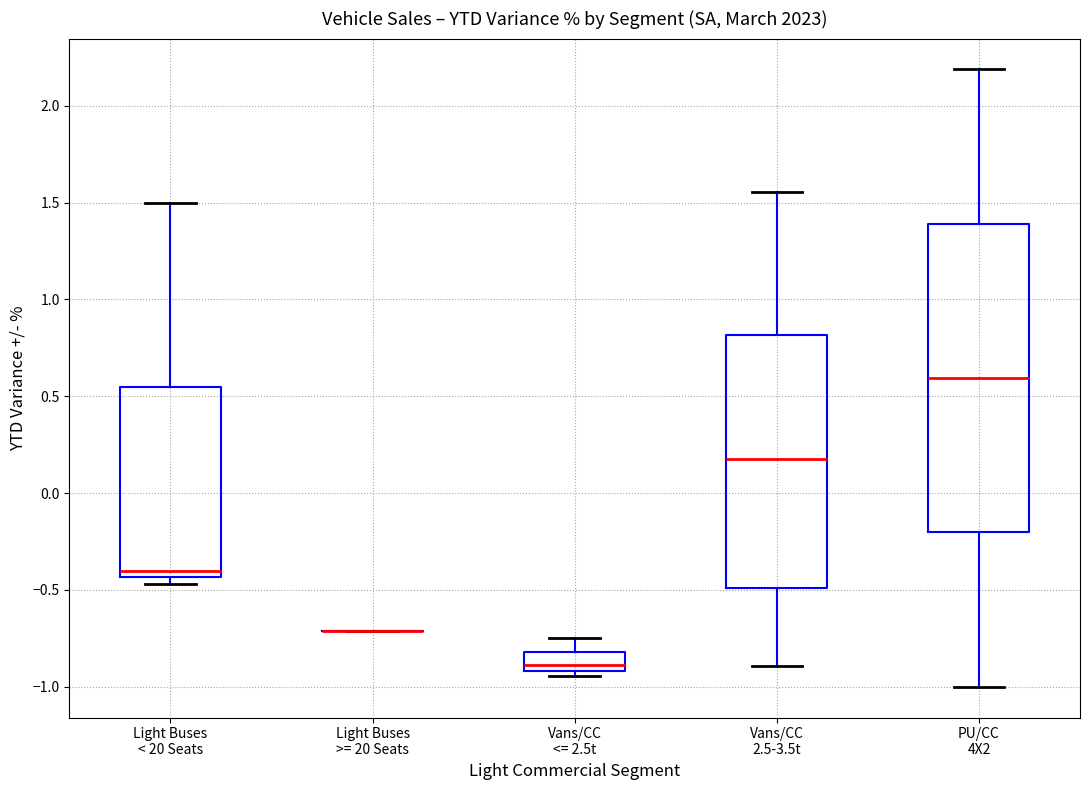

Where is the upper edge of the box for Vans/CC 2.5-3.5t on the y-axis? The values are not printed on the chart, so give them approximately, as read against the axis.

0.80